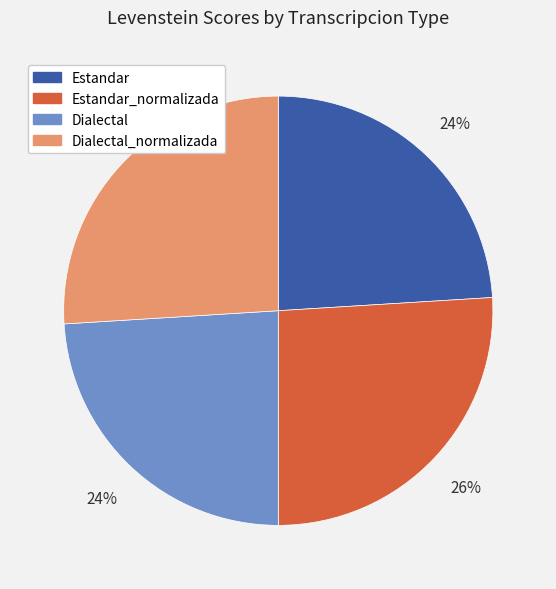

Does any single category account for the majority?

No